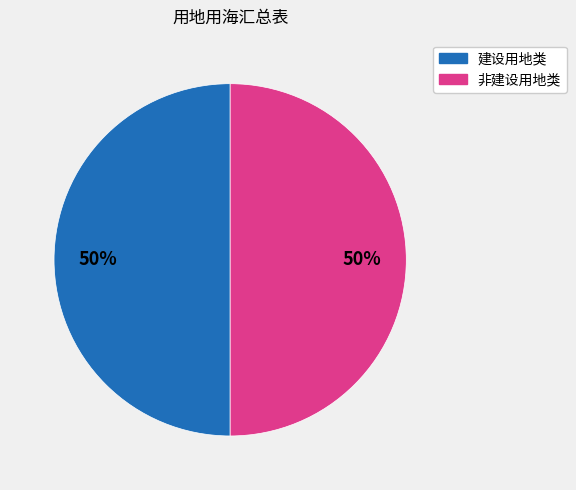

To the nearest percent, what is the average slice percentage?

50%